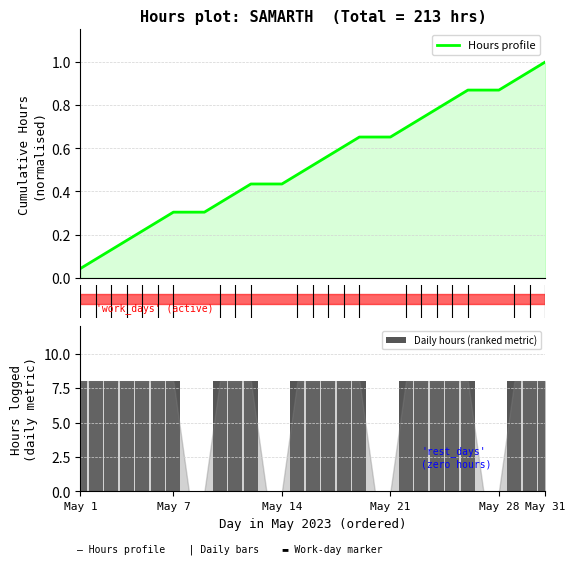

What is the maximum value for Daily hours (ranked metric)?

8.0